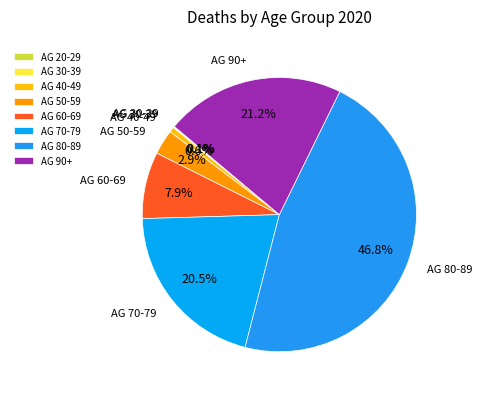

Which slice is the largest?

AG 80-89